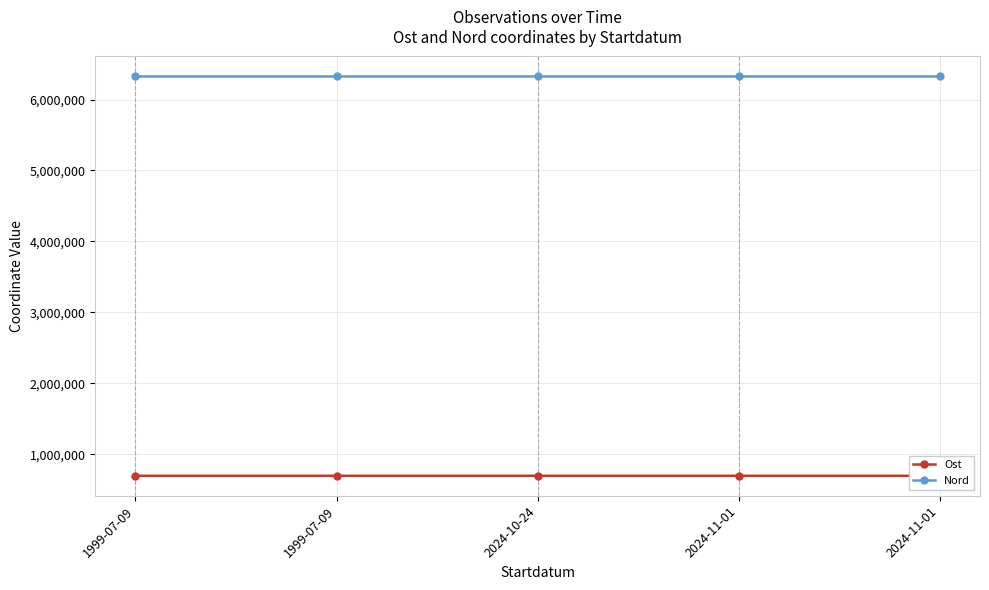

Between 1999-07-09 and 1999-07-09, which is larger?

1999-07-09